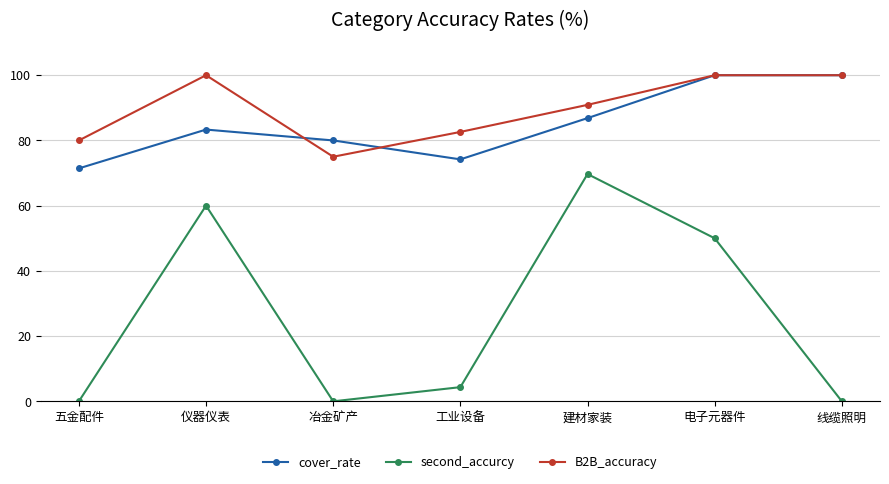

Does the chart display data point markers on the line(s)?

Yes